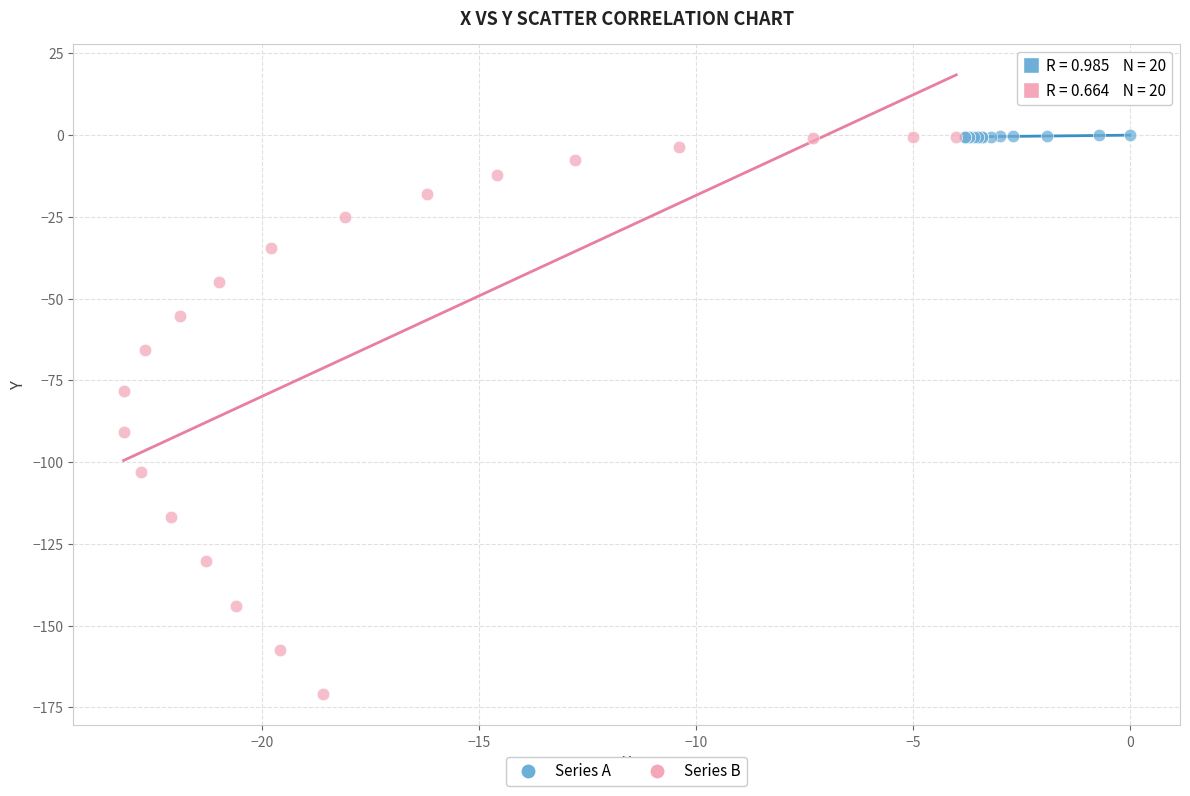

Which series has the widest spread of Y values?

Series B